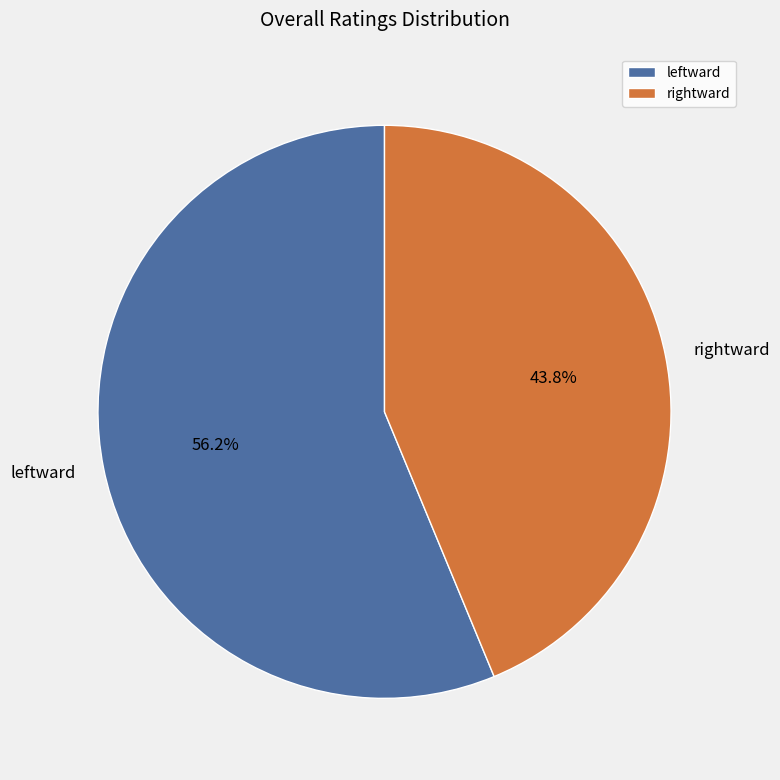

Which has a higher value, leftward or rightward?

leftward